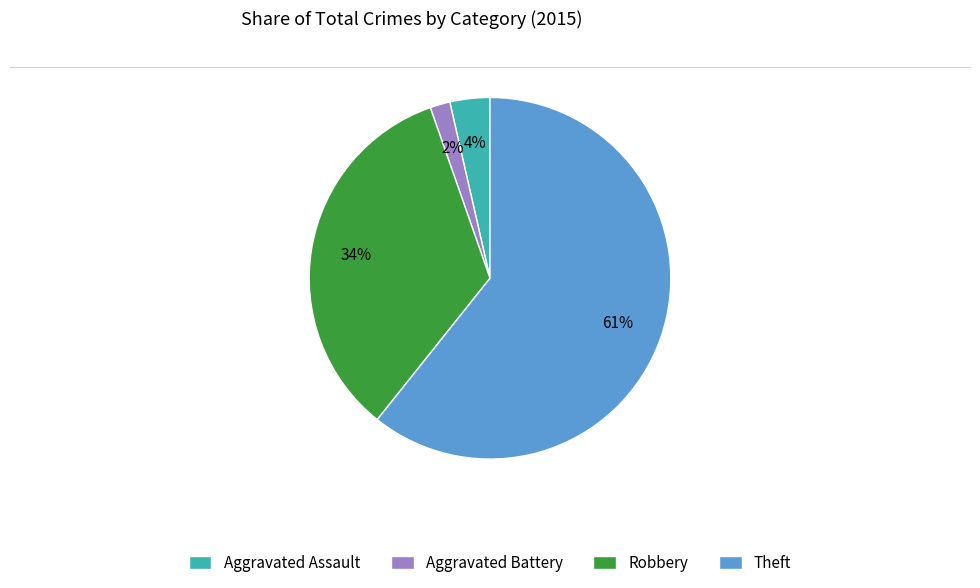

Between Theft and Aggravated Assault, which is larger?

Theft